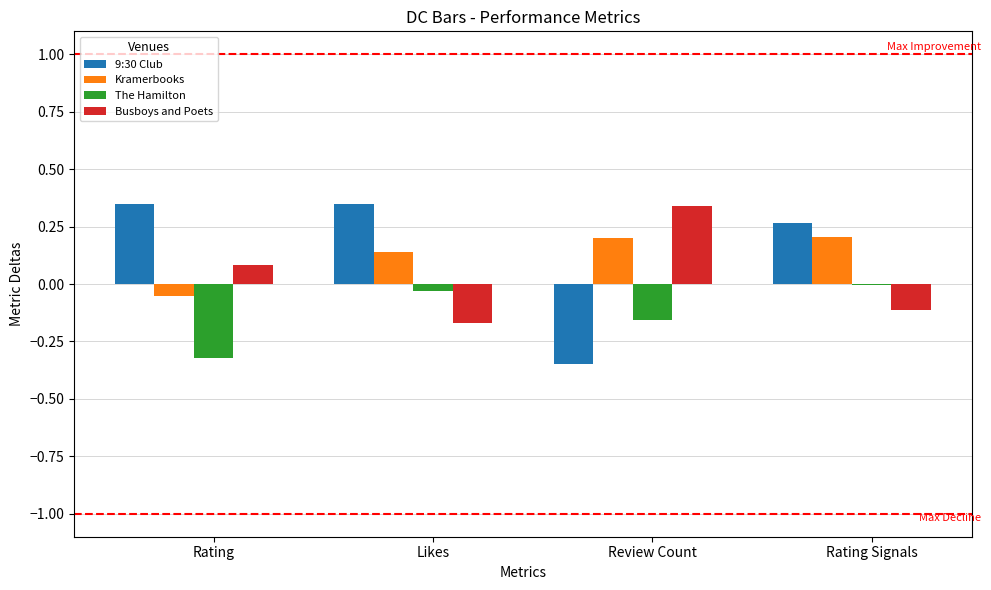

How many data points does each series have?

4